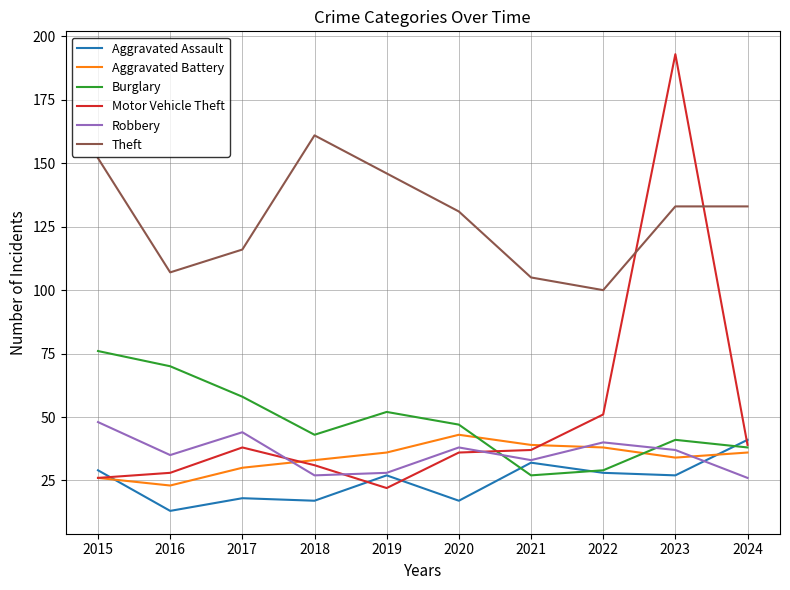

Which category has the highest value in the Aggravated Battery series?

2020